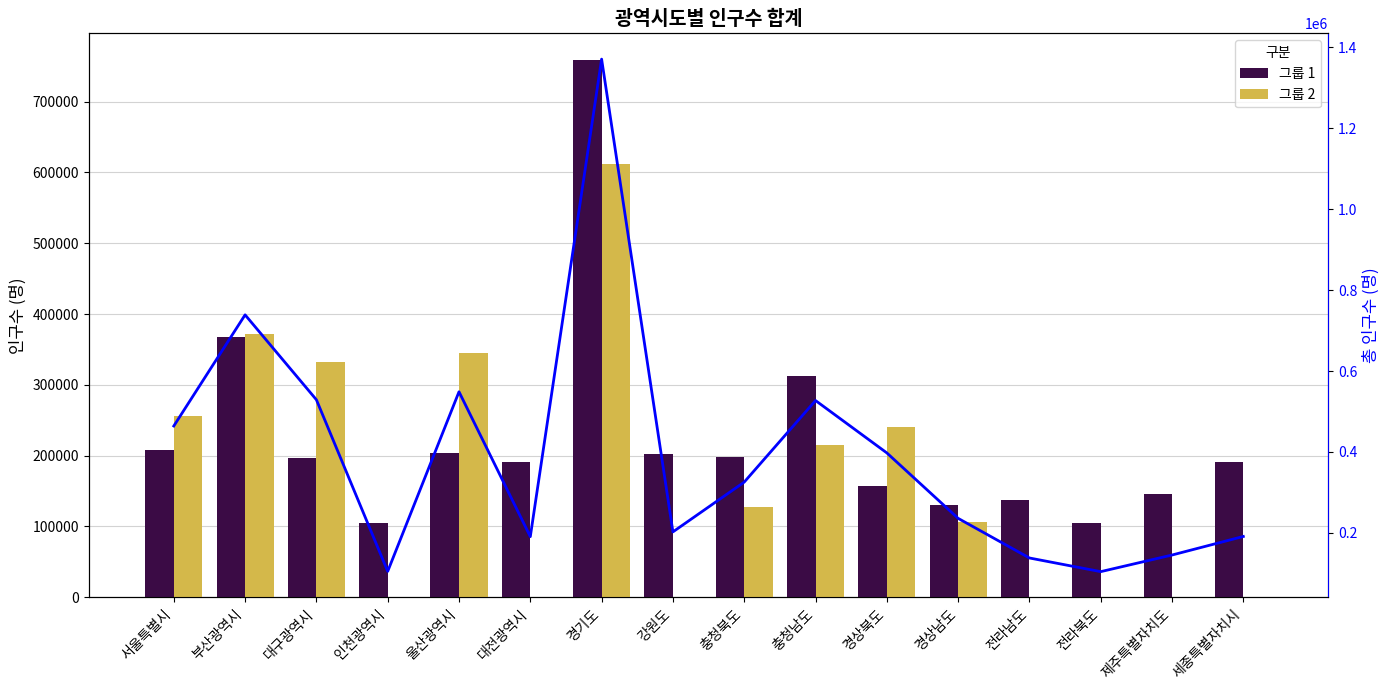

What position from the left is 강원도?

8